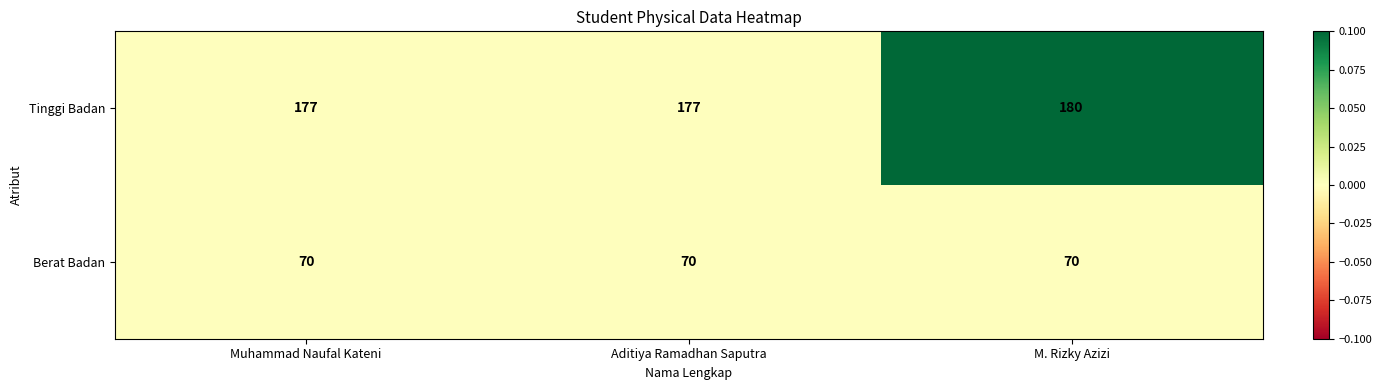

Which category has the highest value across all series?

M. Rizky Azizi